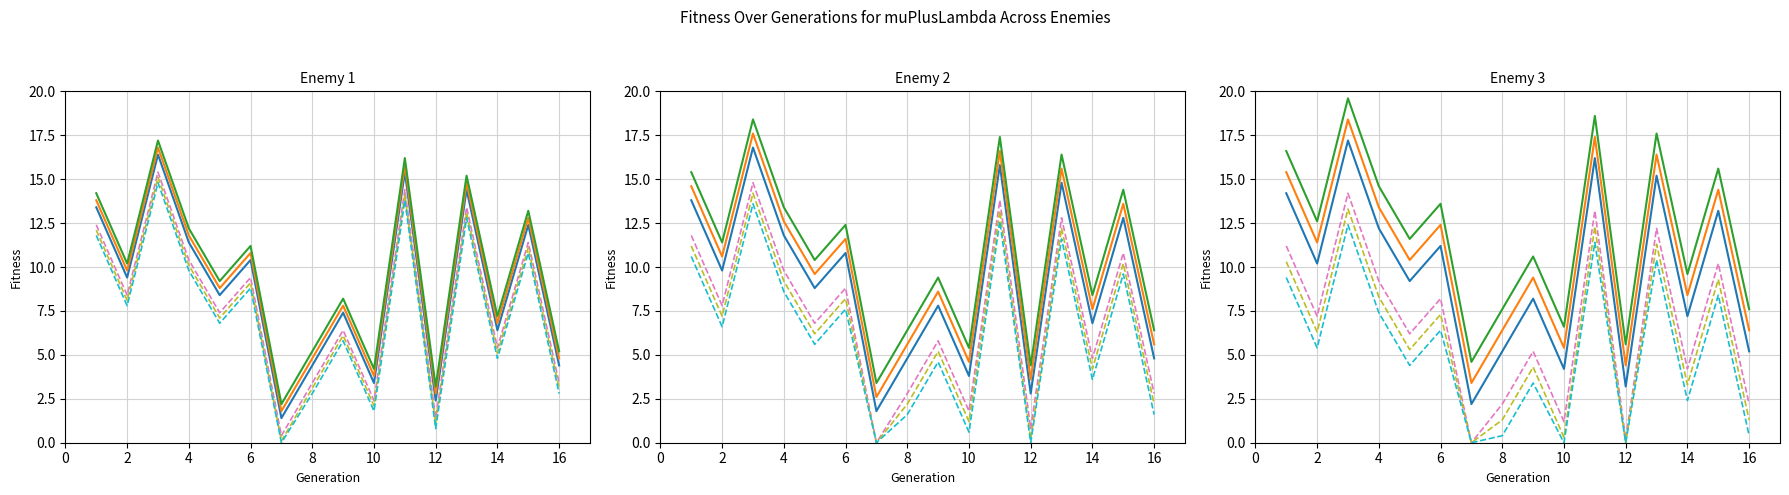

What is the sum of all run_dash_3 values?

82.2